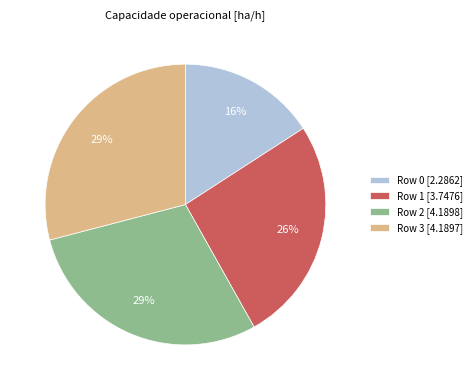

To the nearest percent, what is the average slice percentage?

25%